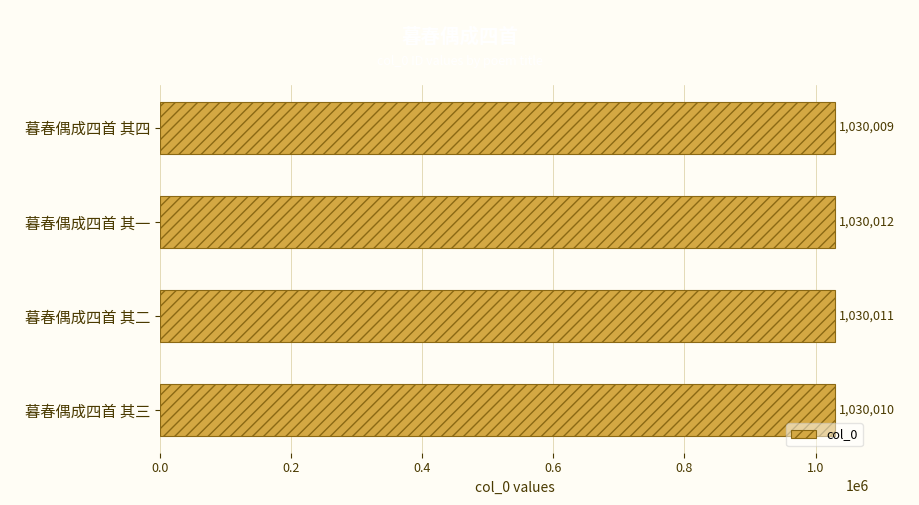

The chart shows a value of 1527351 at 暮春偶成四首 其三. True or false?

False